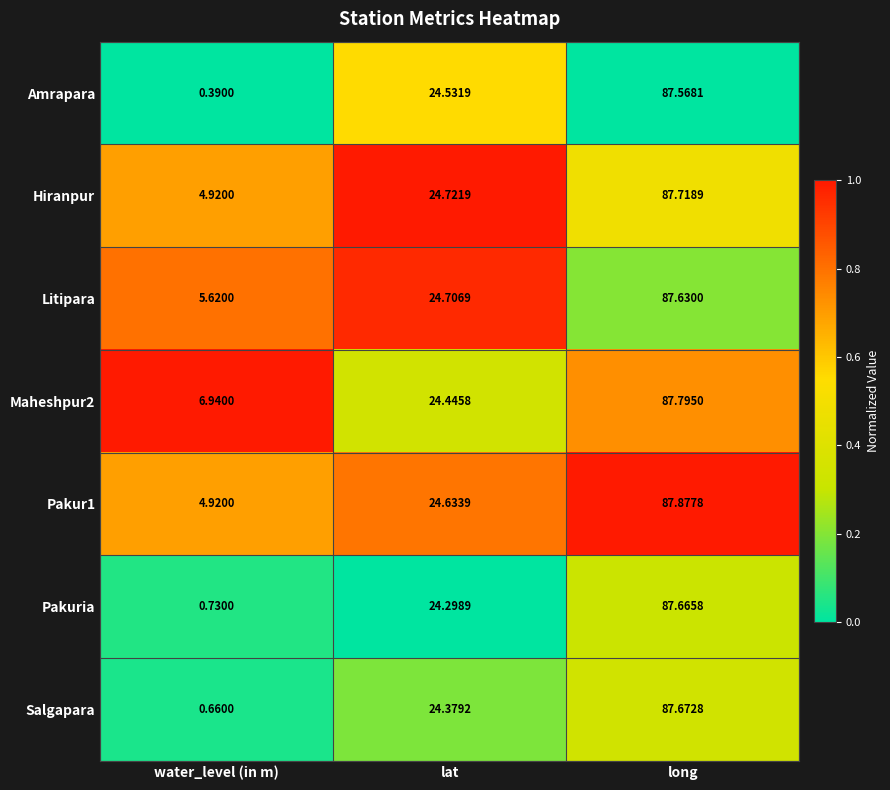

Where is Pakur1 nearest to the value 46?

lat